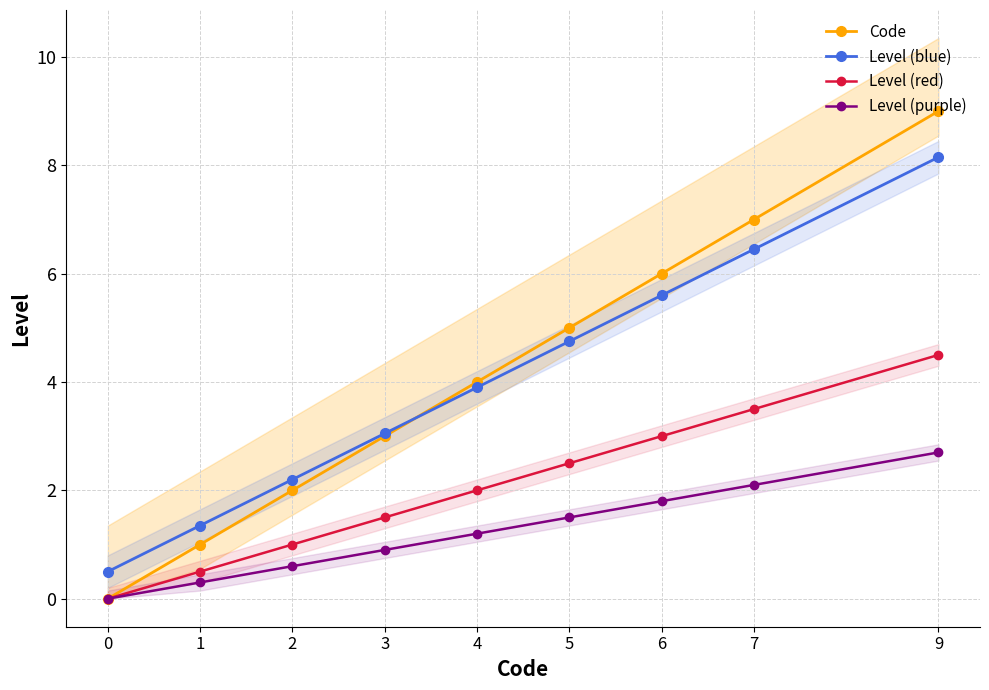

What are all the series names shown in the legend?

Code, Level (blue), Level (red), Level (purple)